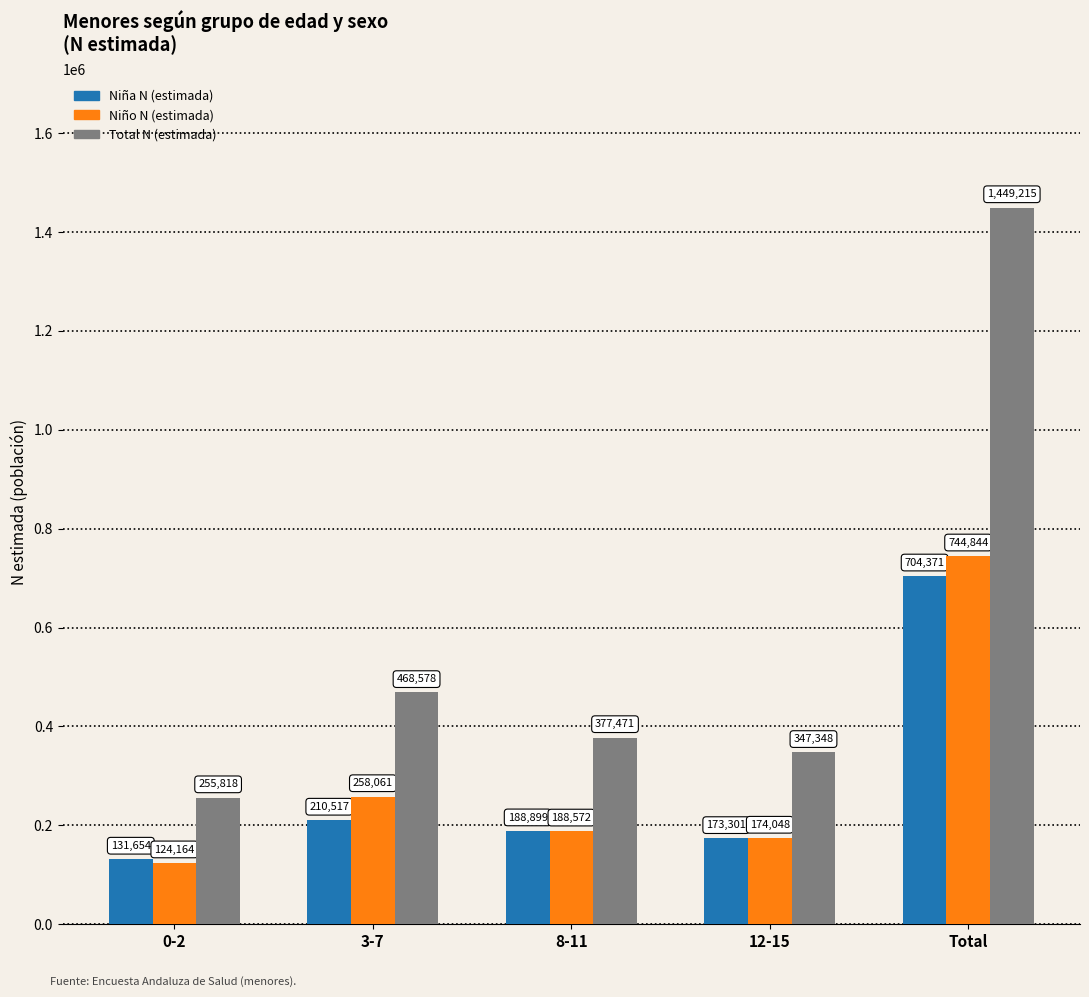

Reading left to right, transcribe all the data shown in this chart.

Niña N (estimada): 131654	210517	188899	173301	704371
Niño N (estimada): 124164	258061	188572	174048	744844
Total N (estimada): 255818	468578	377471	347348	1449215